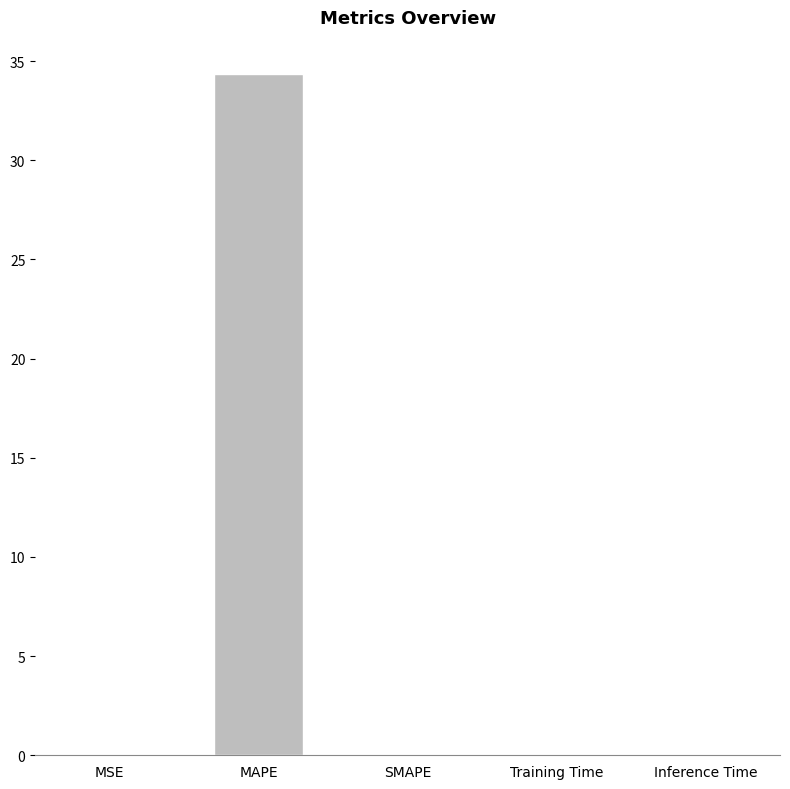

Are the bars grouped side by side (vs. stacked)?

No